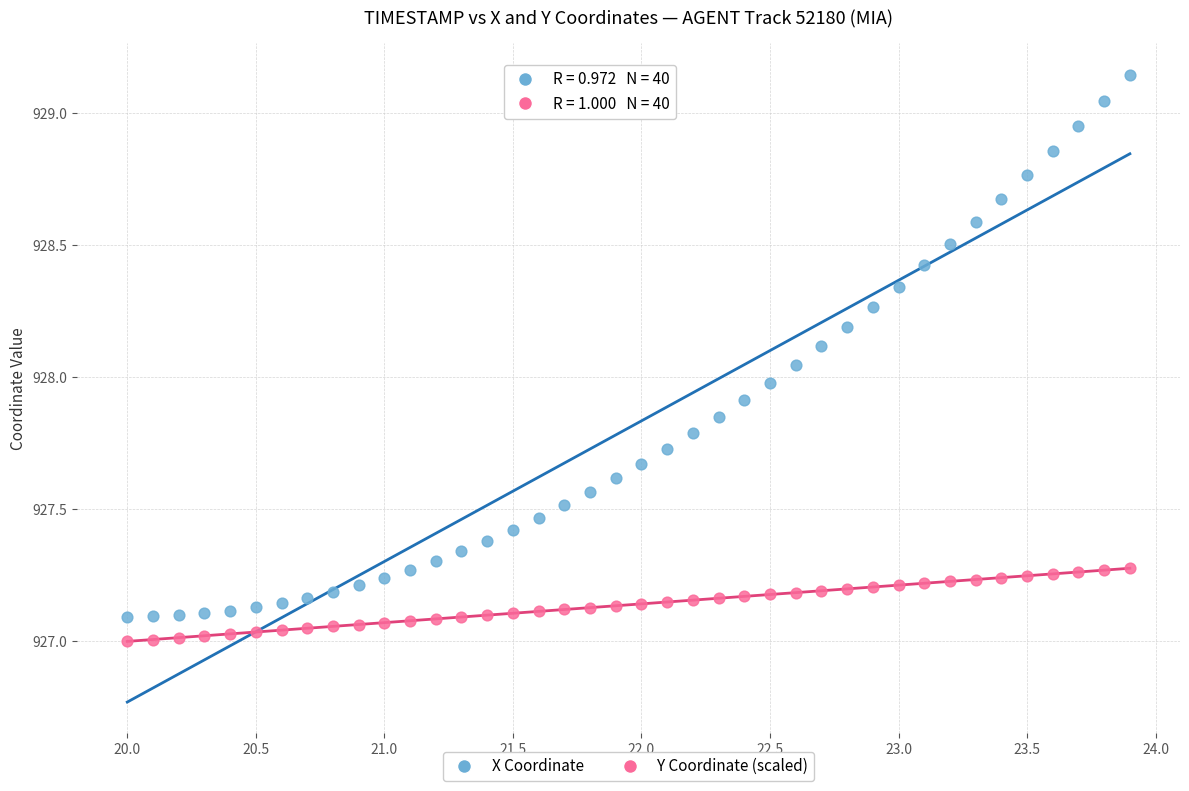

Which series contains the lowest Y value?

Y Coordinate (scaled)